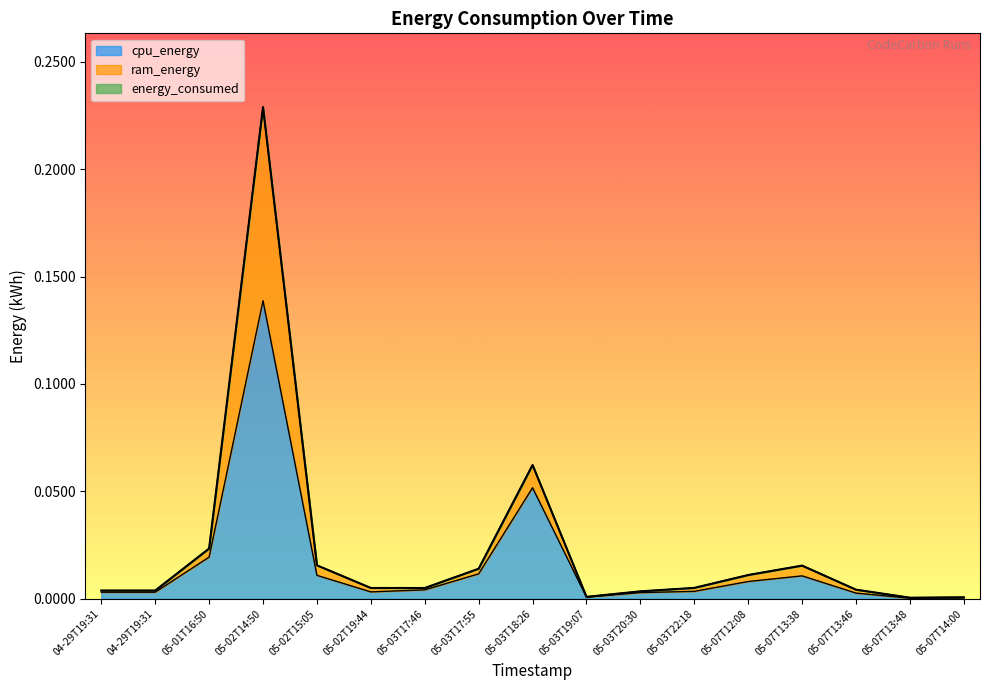

How many lines are shown in the chart?

3